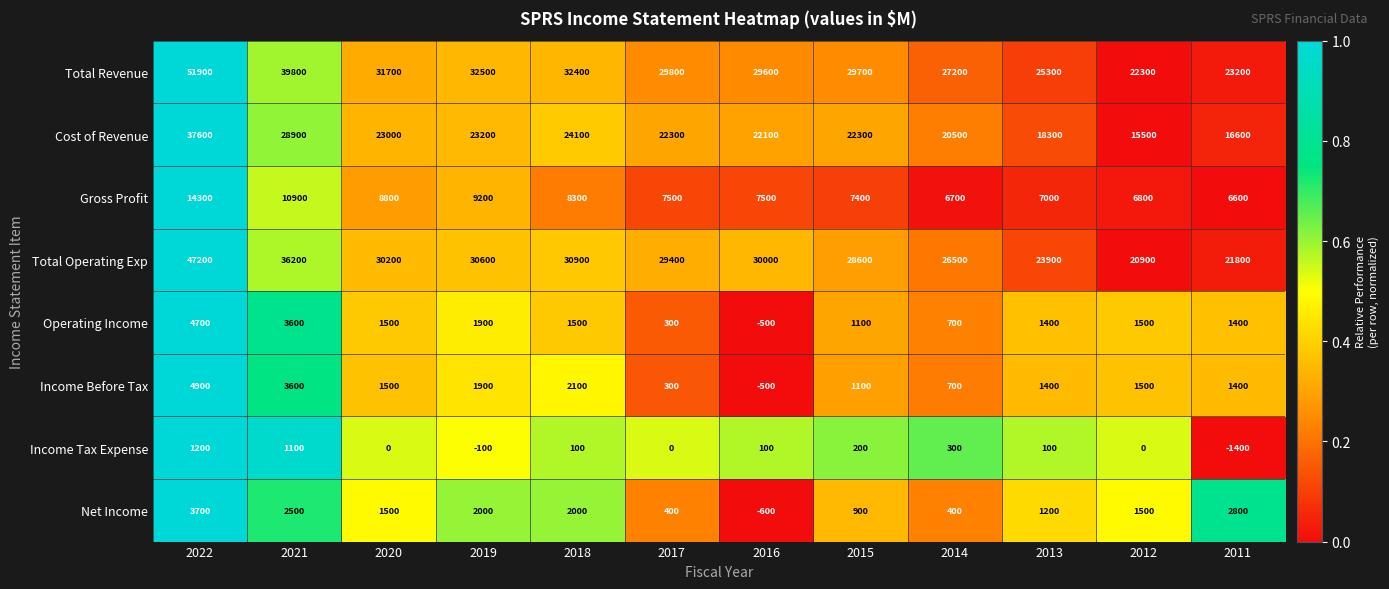

What is the difference between the maximum and minimum values in the Income Before Tax series?

5400